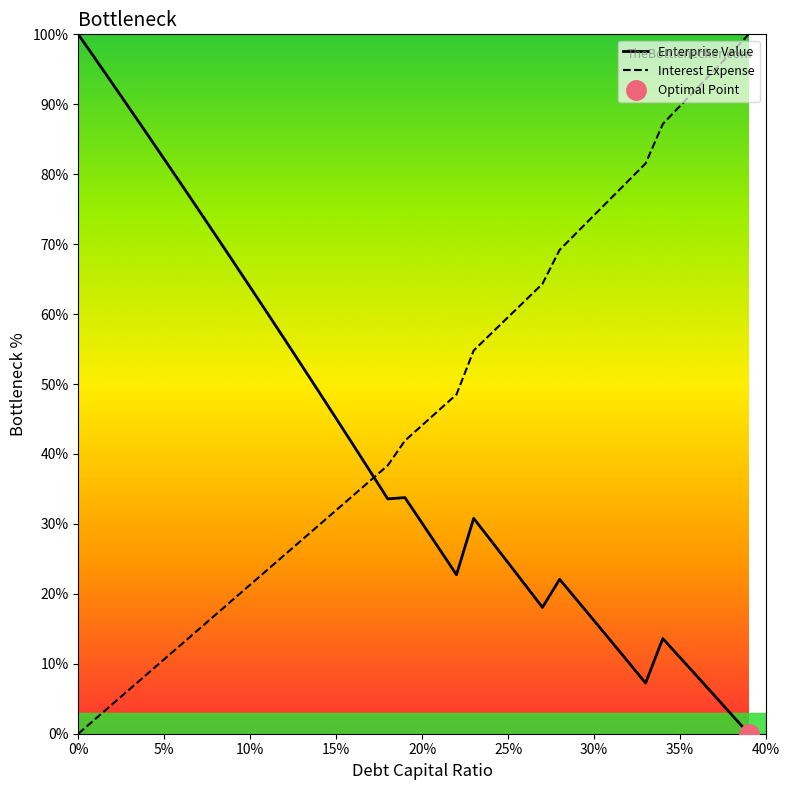

Rank the series by their average value, from lowest to highest.

Enterprise Value, Interest Expense